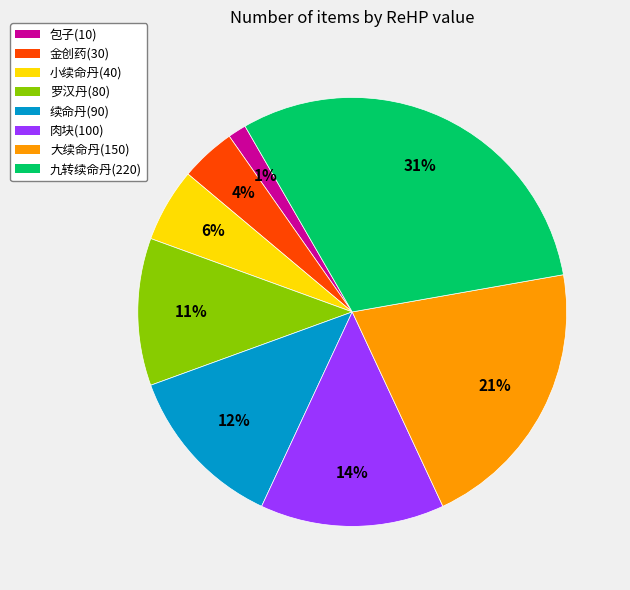

The 包子(10) slice represents 14% of the pie. True or false?

False